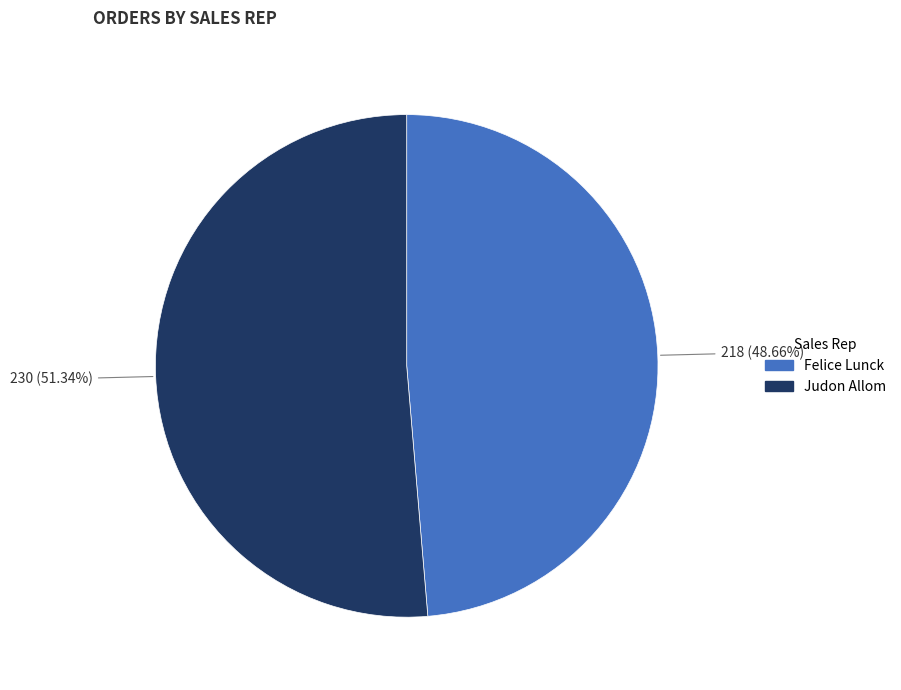

Is it true that Judon Allom is 51% of the pie?

True